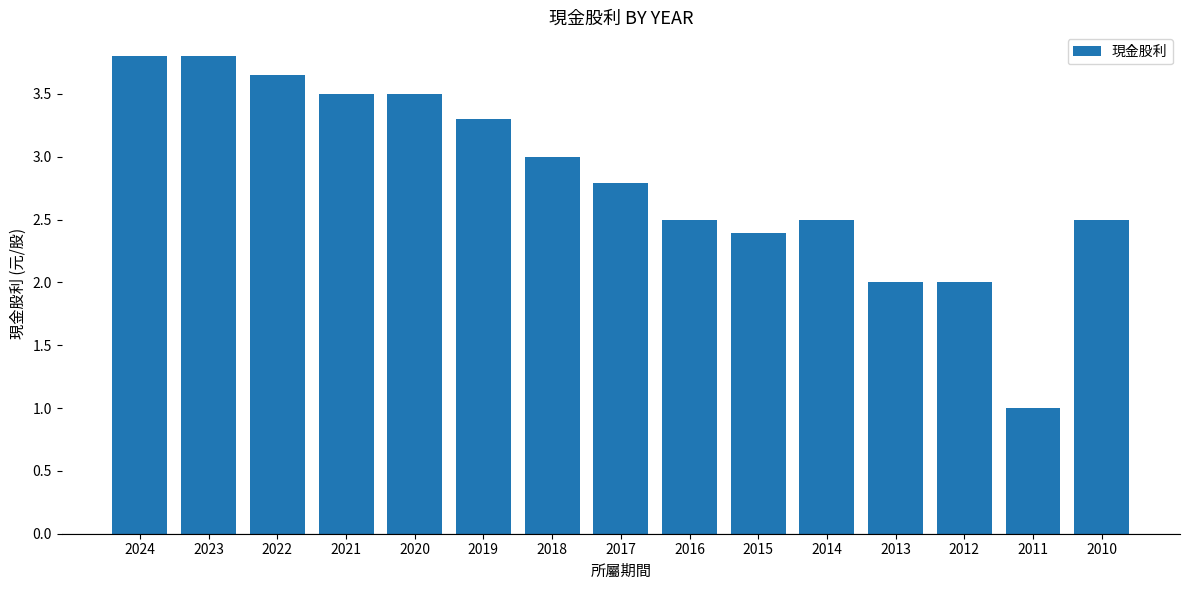

Where does the data first go above 2?

2024